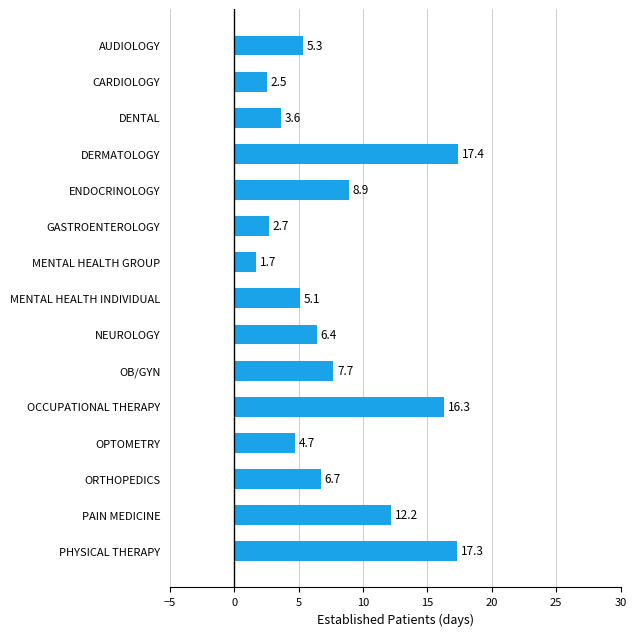

True or false: the data shows 4.5 at GASTROENTEROLOGY.

False